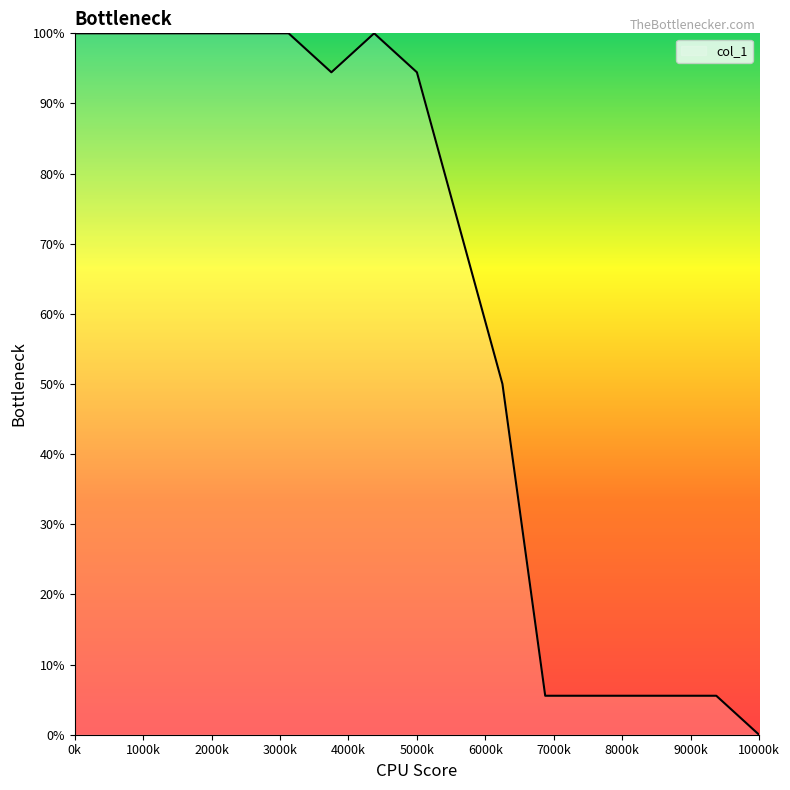

What is the difference between the maximum and minimum values?

100.0